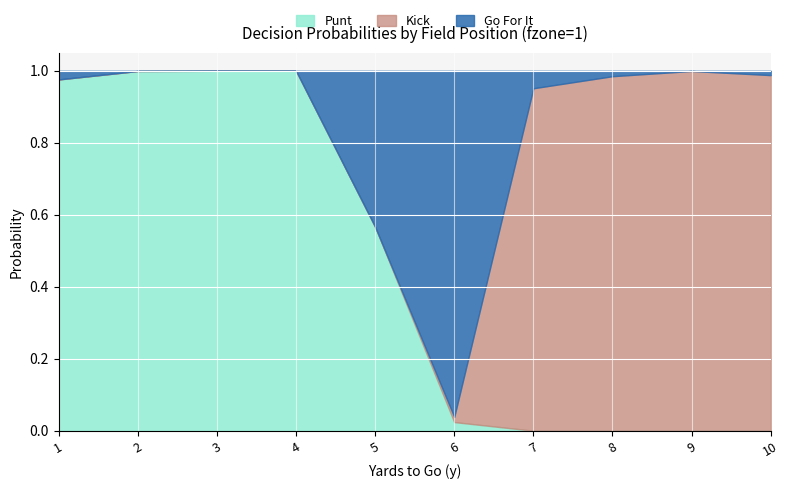

Is it true that gofor equals 0.0 at 1?

True